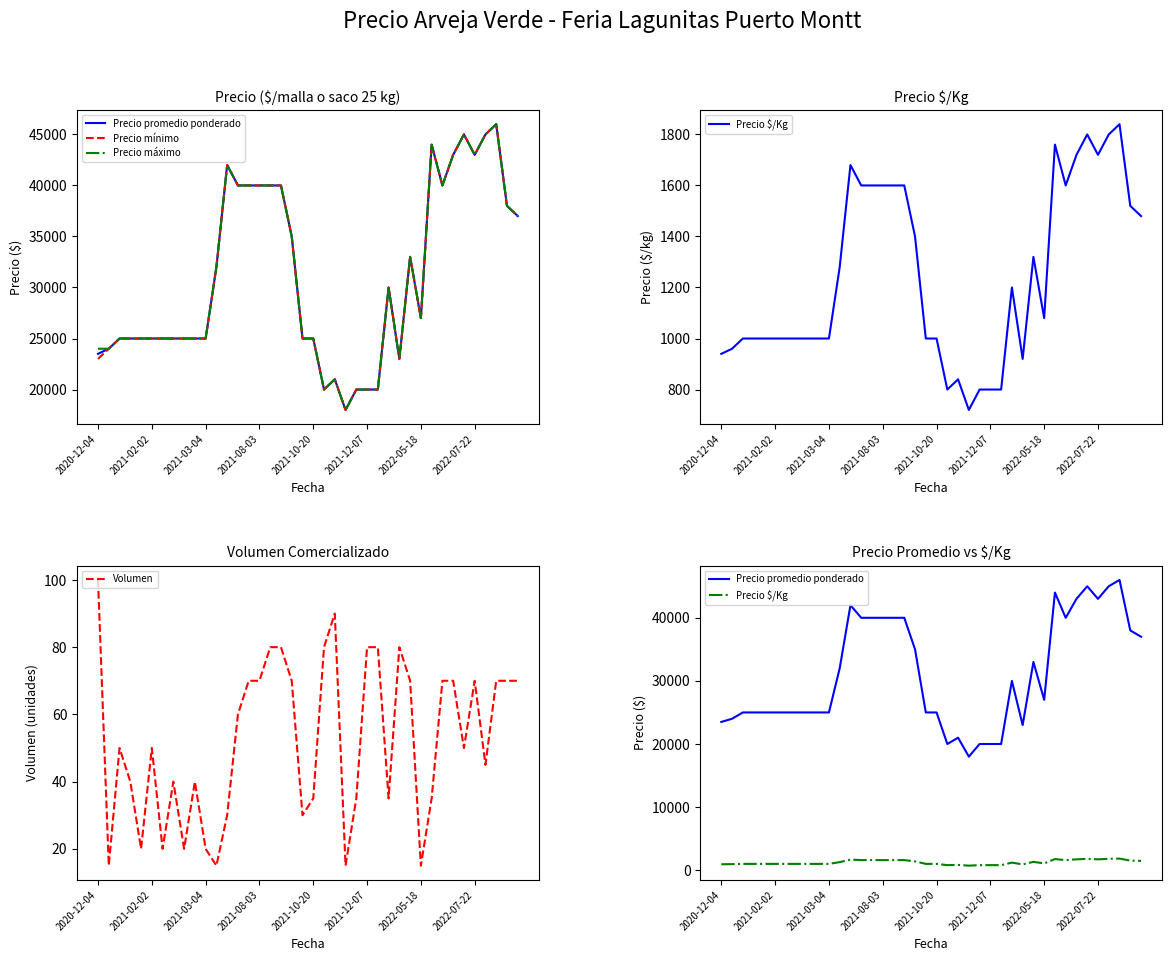

What is the sum of all Precio mínimo values?

1244000